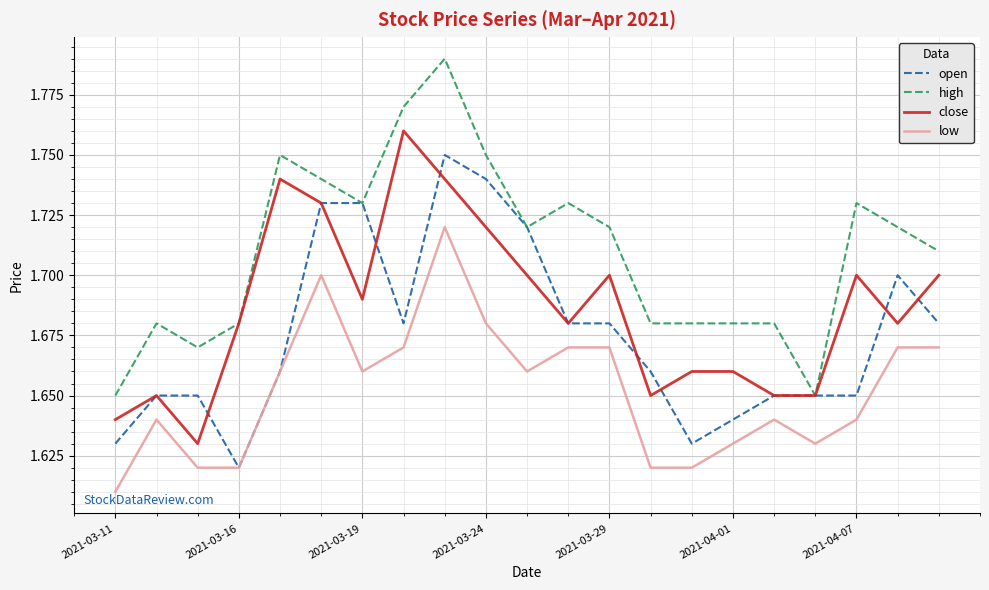

Which series has the largest total across all categories?

high